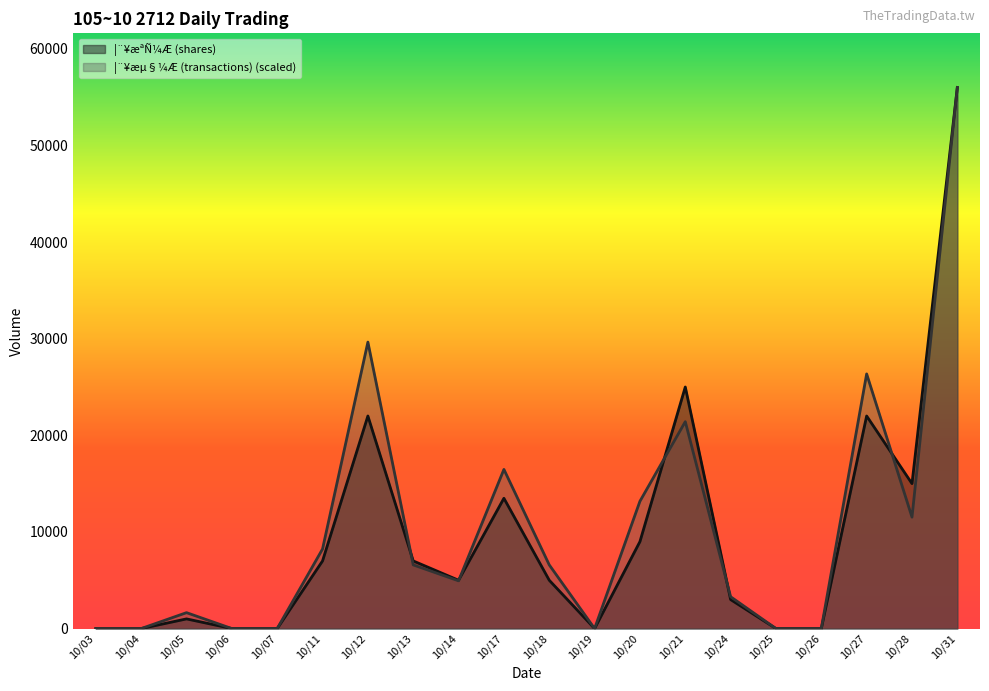

The ¦¨¥æªÑ¼Æ (shares) series shows 56001.0 at 10/31. True or false?

True